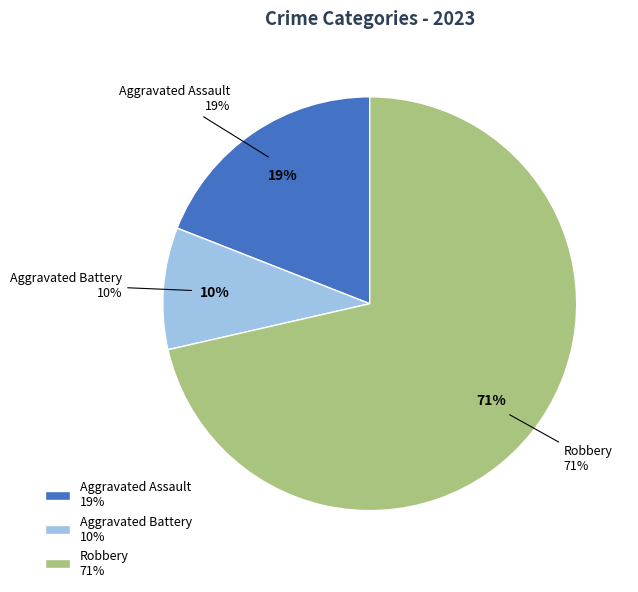

Which slice represents more than half of the pie?

Robbery